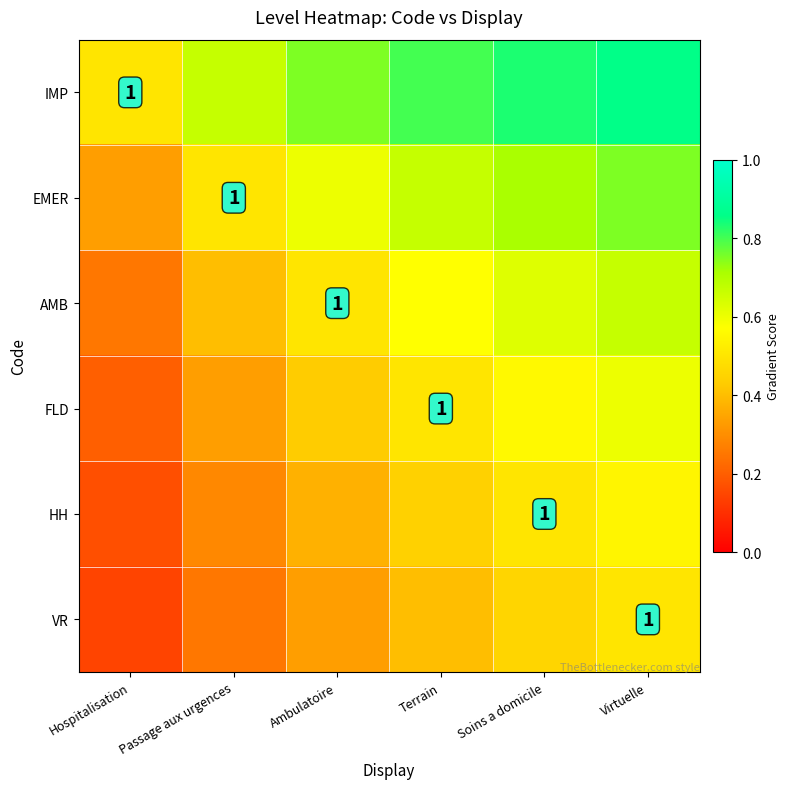

Which category has the highest value across all series?

Virtuelle